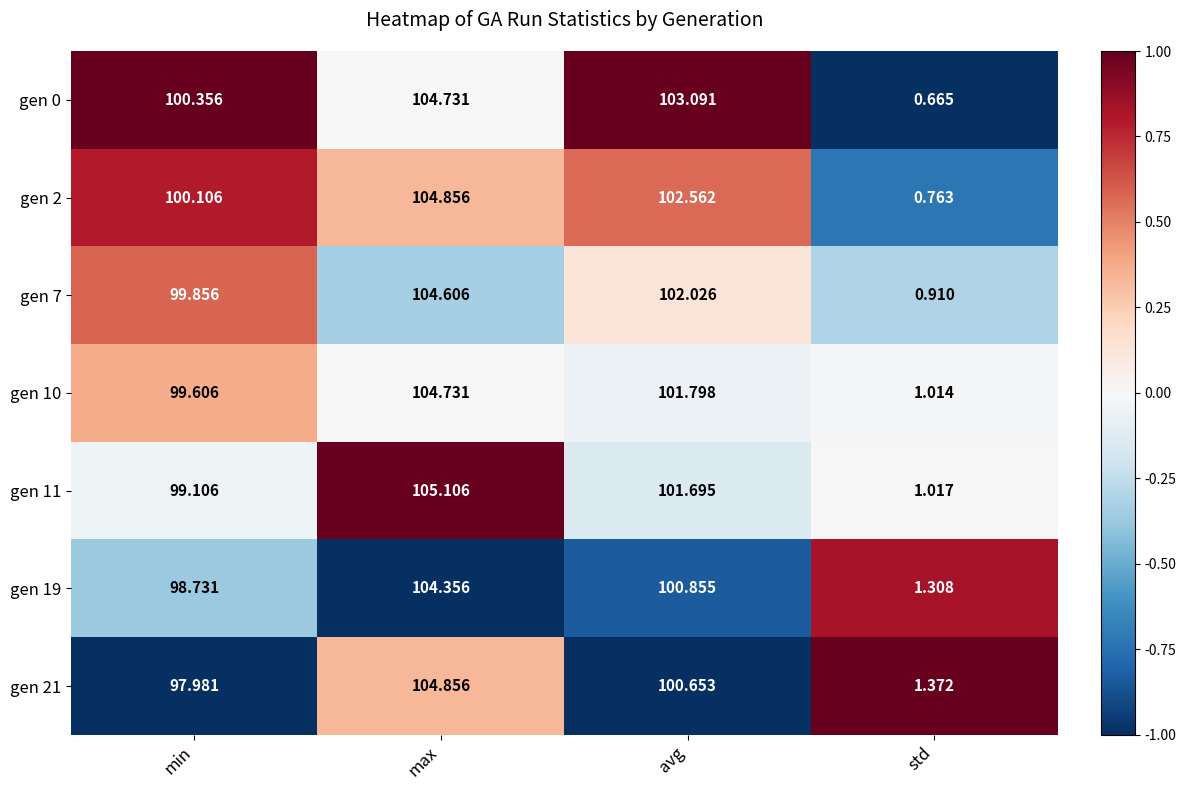

How many categories are shown in the chart?

4